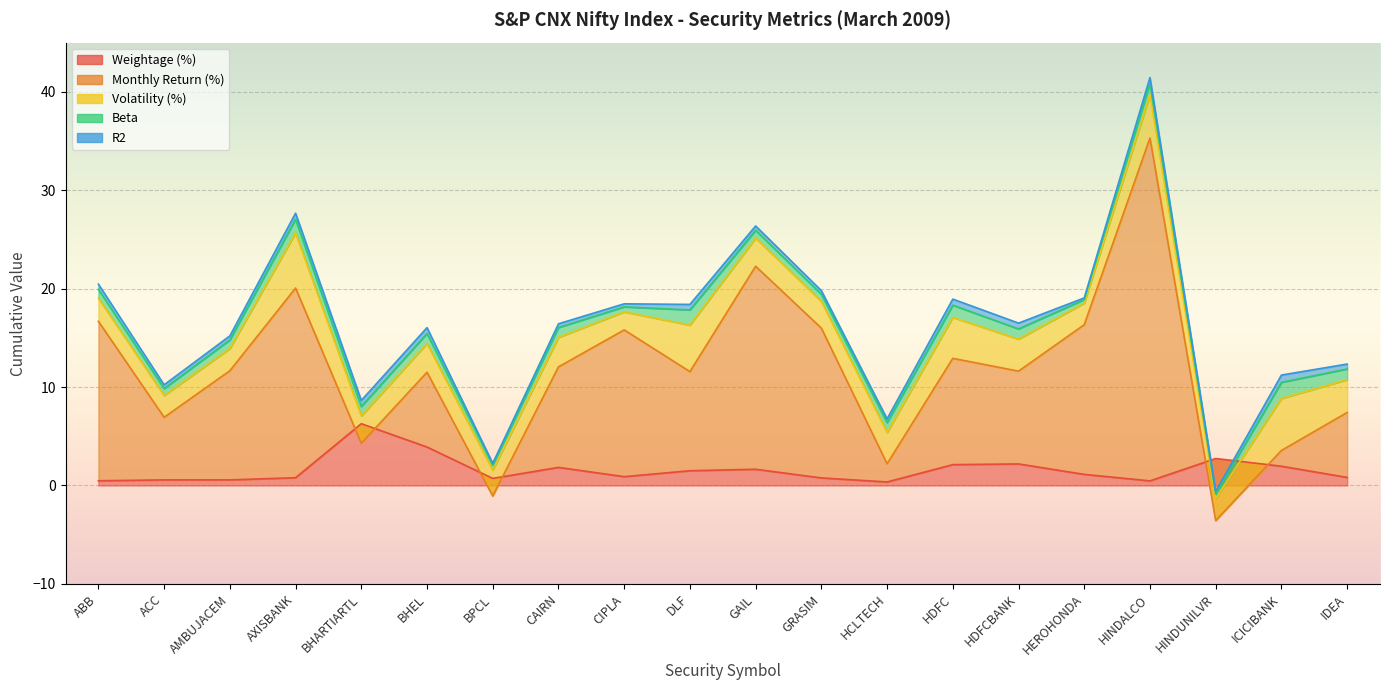

What position from the right is ABB?

20